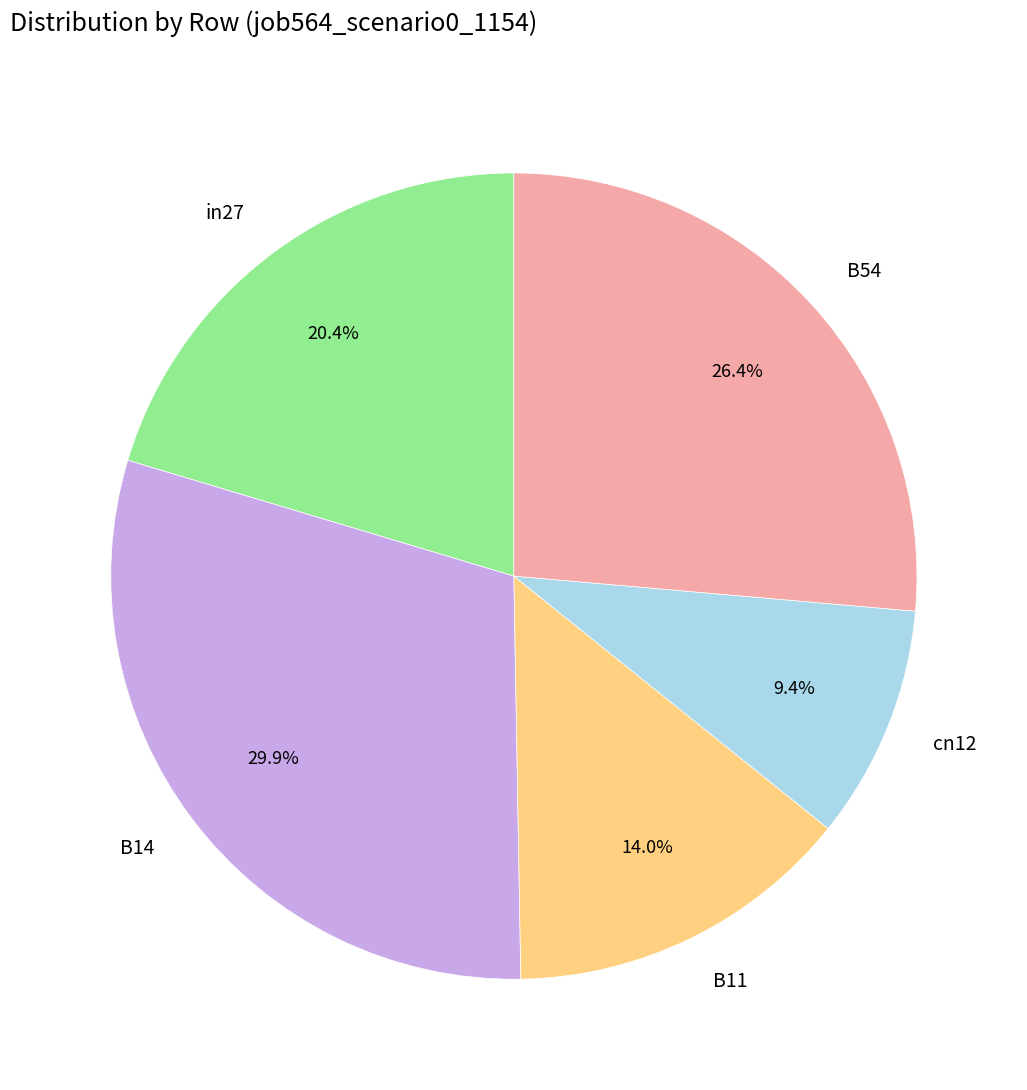

Do B11 and B14 together represent more than half of the pie?

No